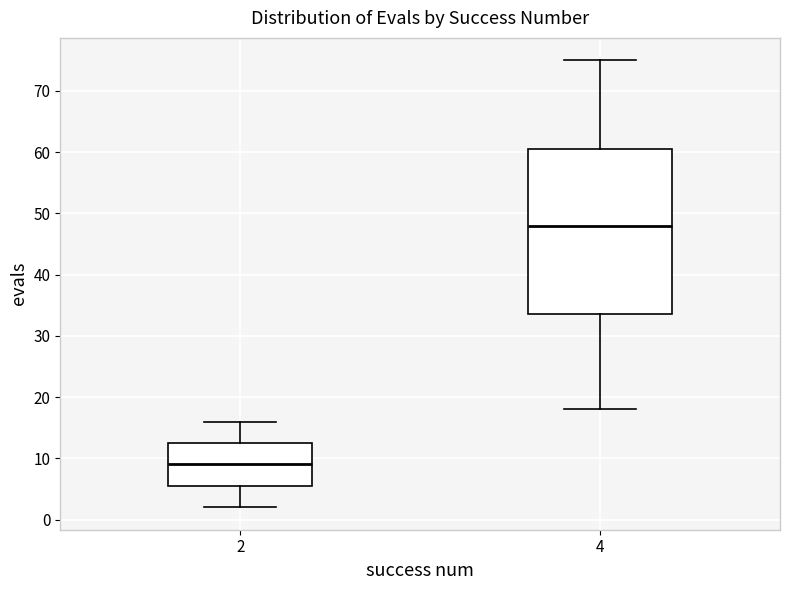

Where does the lower whisker of the box at x = 4 end on the y-axis? The values are not printed on the chart, so give them approximately, as read against the axis.

18